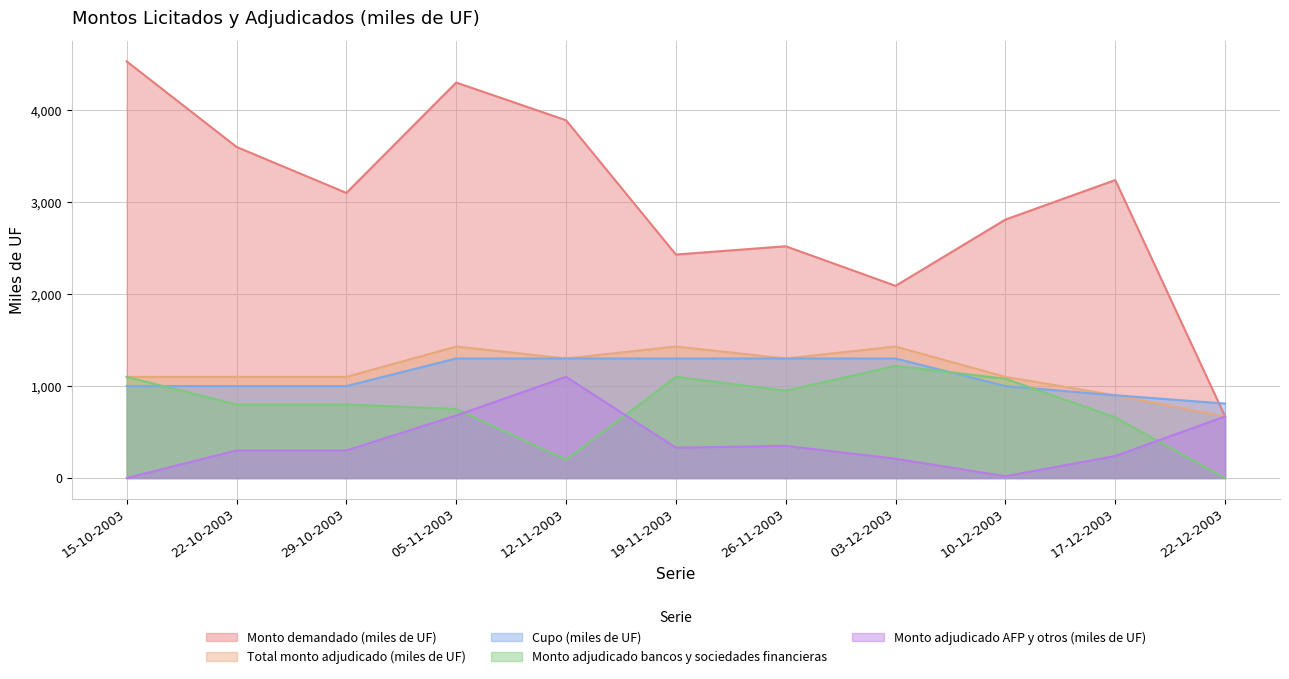

Which has a higher value, 19-11-2003 or 12-11-2003?

12-11-2003